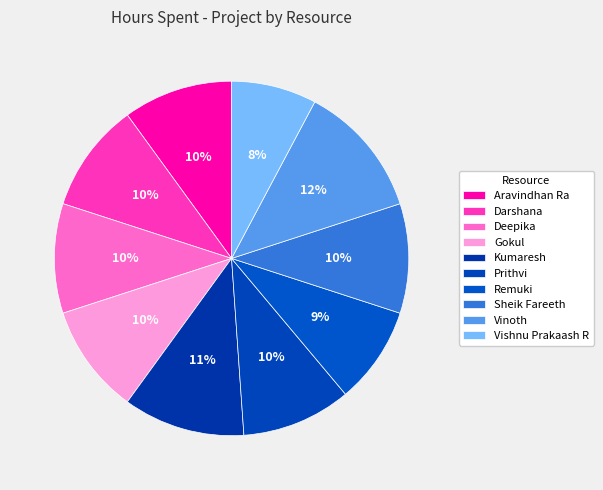

Rank the categories by value from highest to lowest.

Vinoth, Kumaresh, Aravindhan Ra, Darshana, Deepika, Gokul, Prithvi, Sheik Fareeth, Remuki, Vishnu Prakaash R